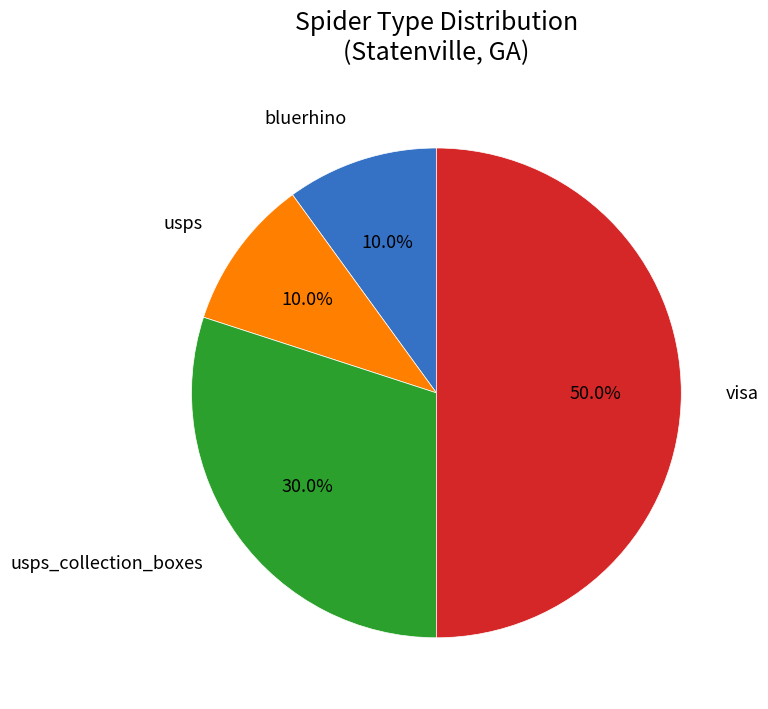

The bluerhino slice represents 1% of the pie. True or false?

False